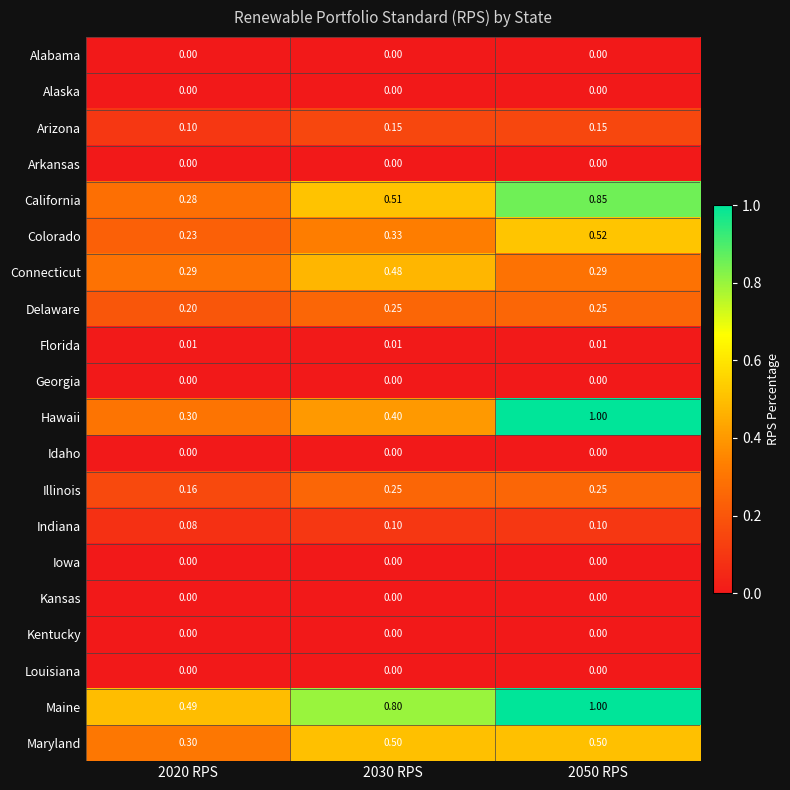

Count the number of data series in this chart.

20